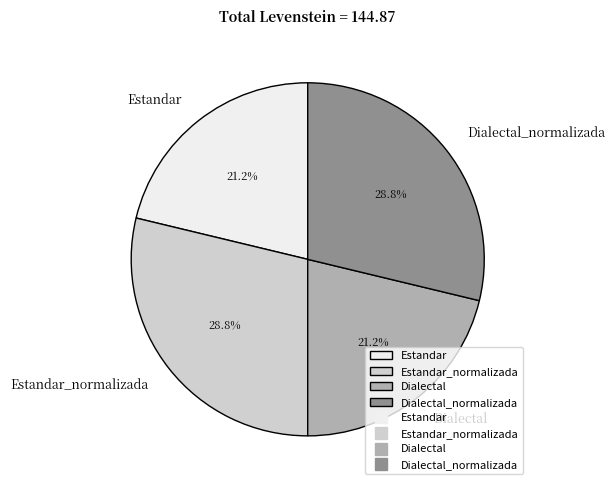

Does Dialectal account for over 50% of the chart?

No